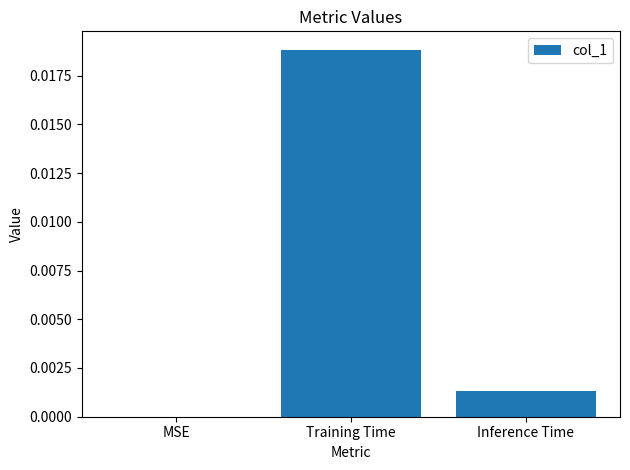

Between Training Time and Inference Time, which is larger?

Training Time